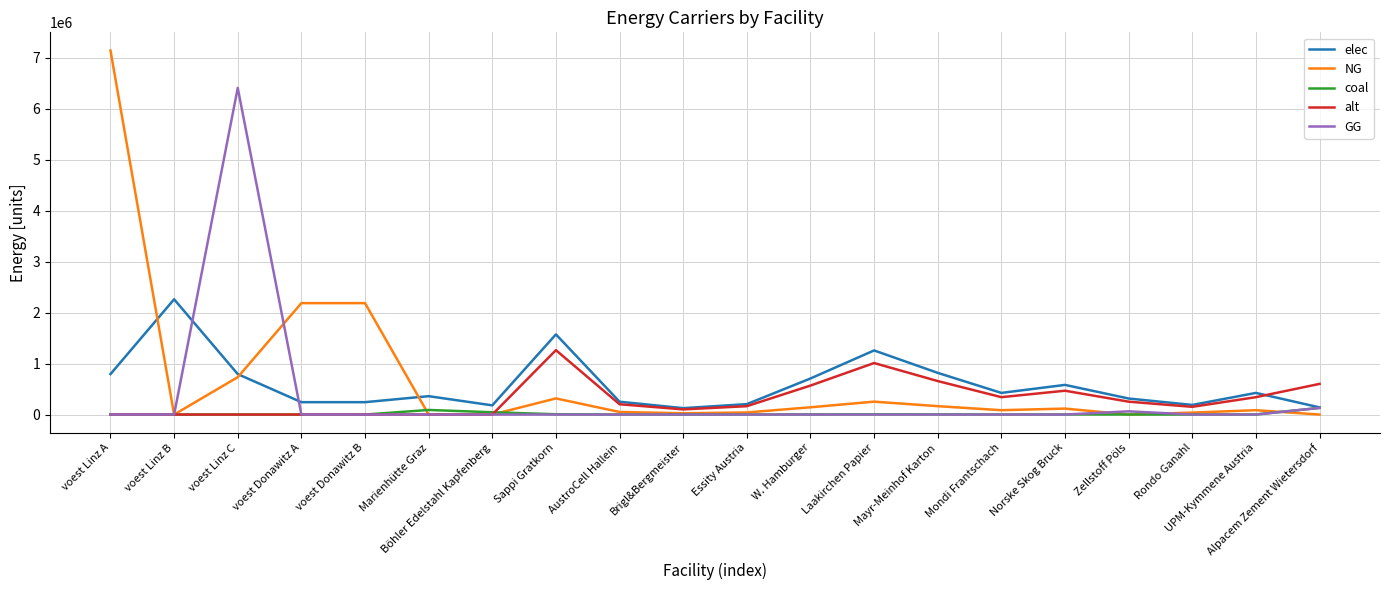

Is the value of NG at W. Hamburger greater than the value of coal at Norske Skog Bruck?

Yes